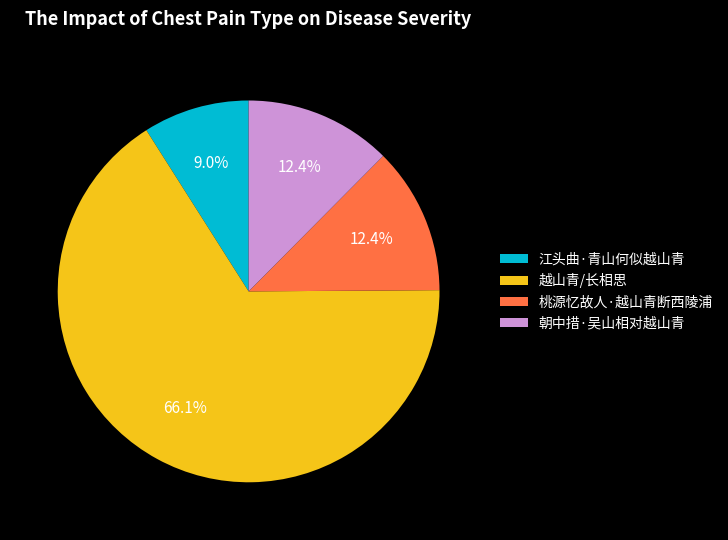

What percentage is the 越山青/长相思 slice, to the nearest percent?

66%